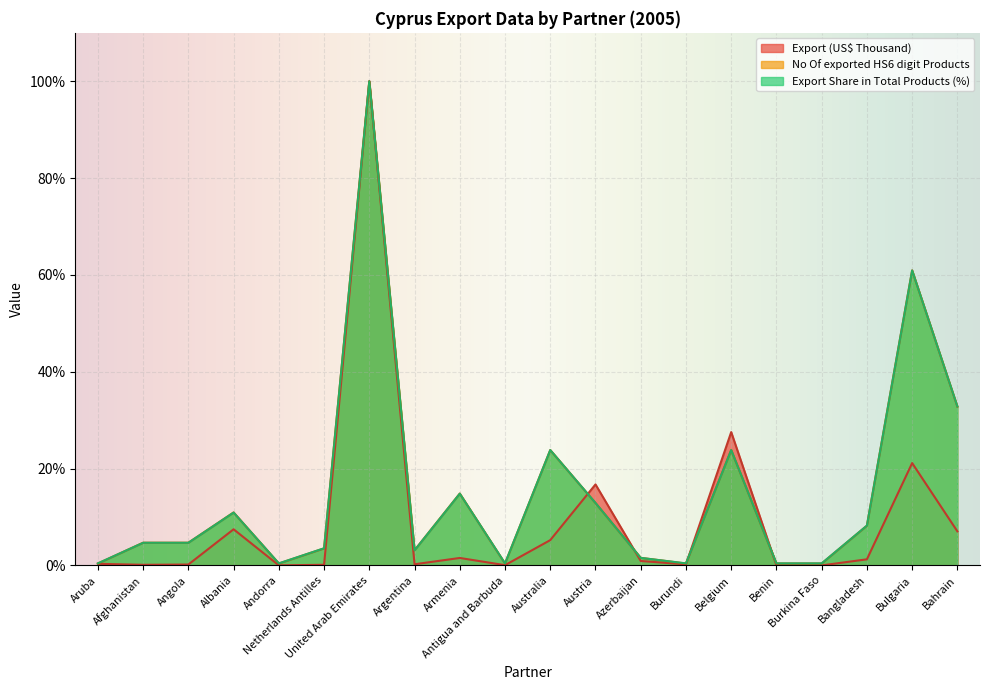

Between Burundi and Burkina Faso, which series saw the biggest shift?

Export (US$ Thousand)